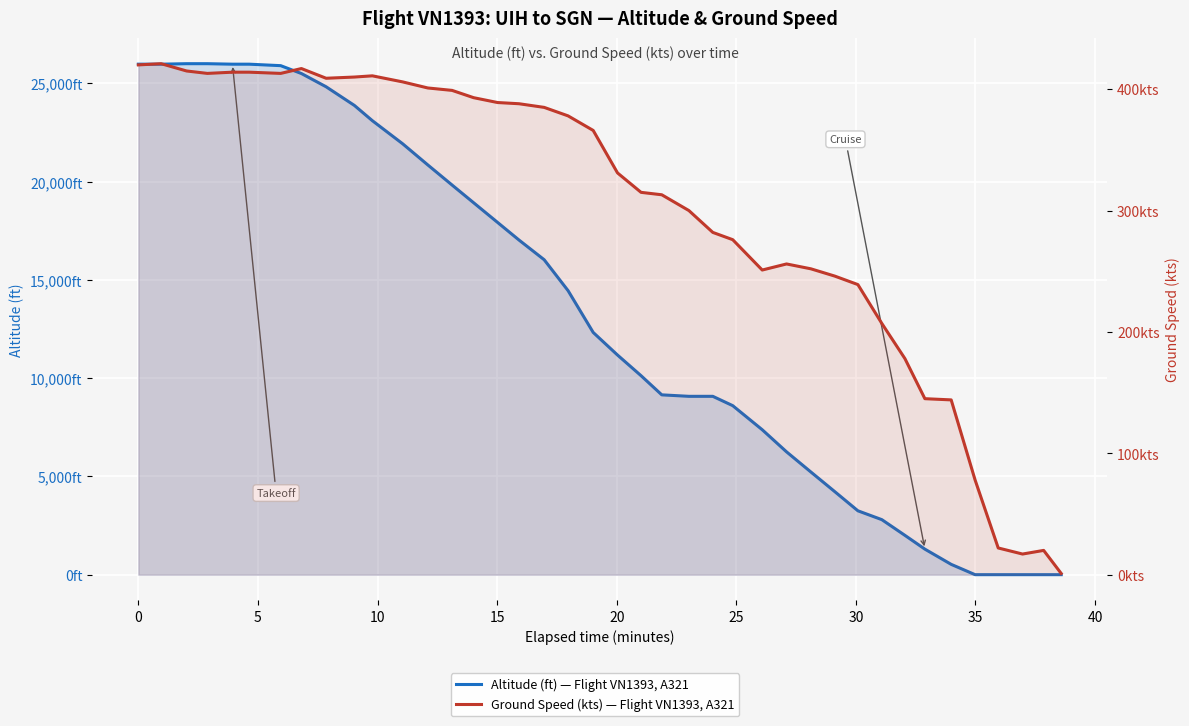

What is the value of the Altitude (ft) — Flight VN1393, A321 point at the 8th from the left?

25500